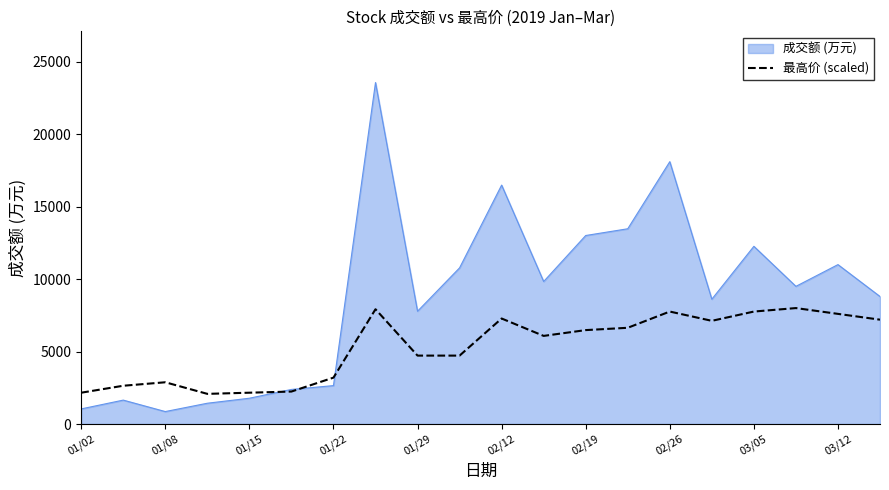

List the series in order of their overall mean, lowest first.

最高价 (scaled), 成交额 (万元)